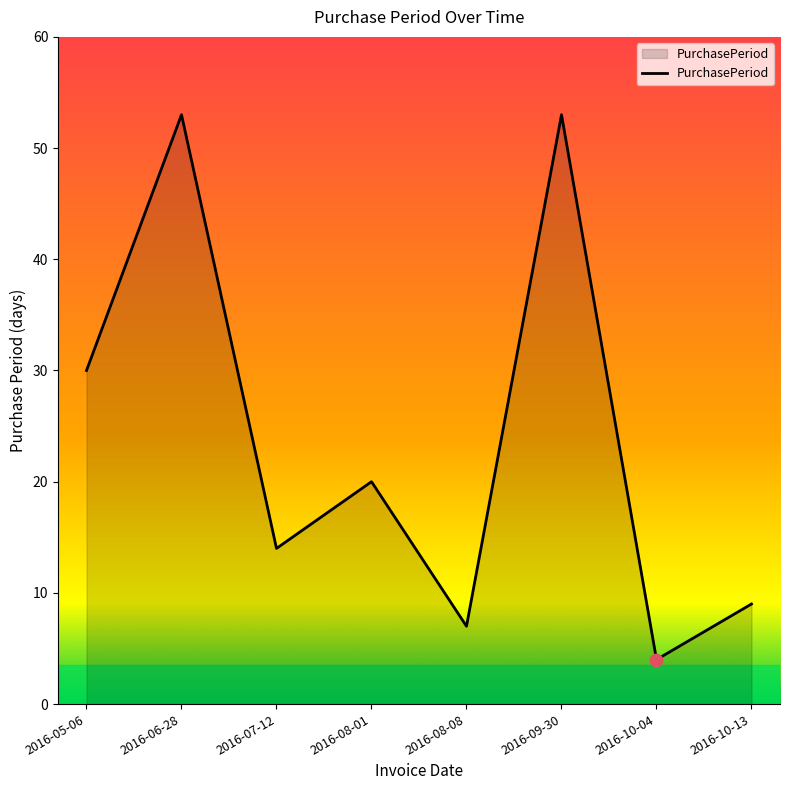

Which has a higher value, 2016-10-13 or 2016-06-28?

2016-06-28